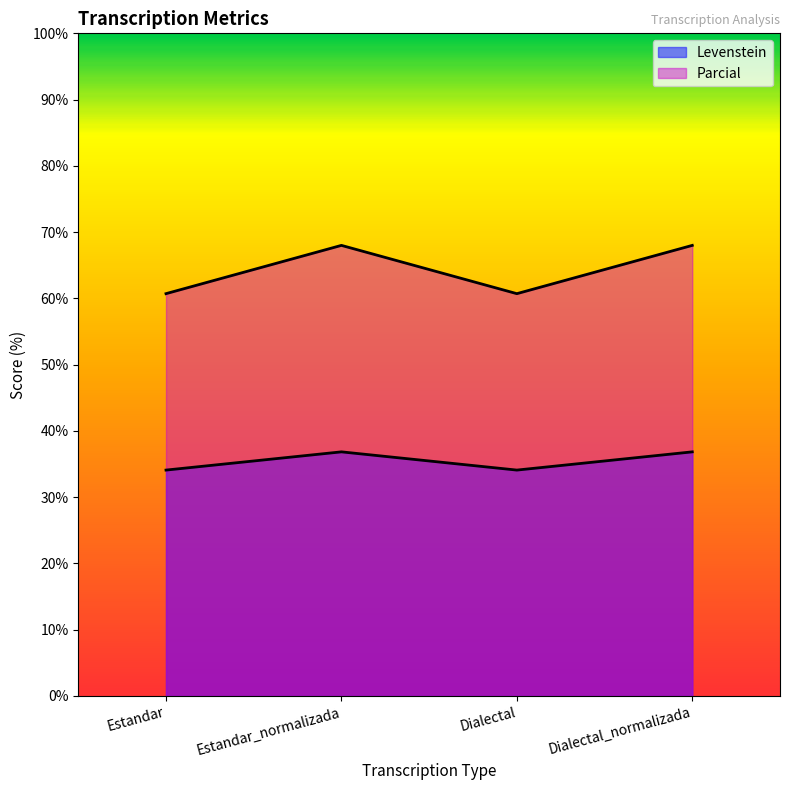

How many lines are shown in the chart?

2